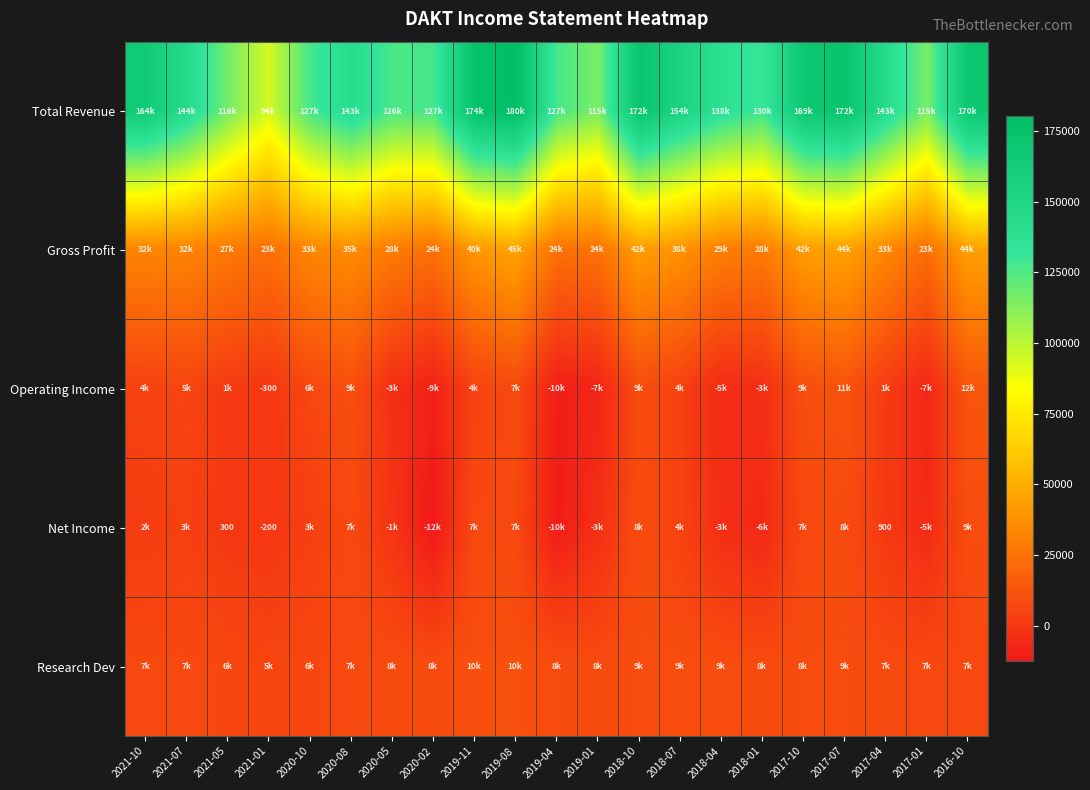

Which label corresponds to the largest value in the chart?

2019-08